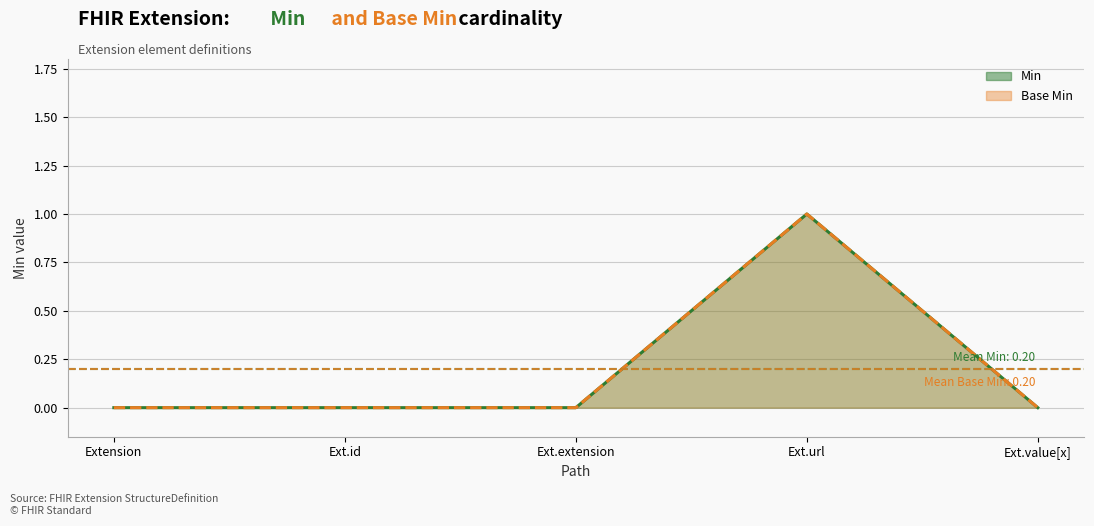

At Ext.value[x], list the series in order from largest to smallest.

Min, Base Min